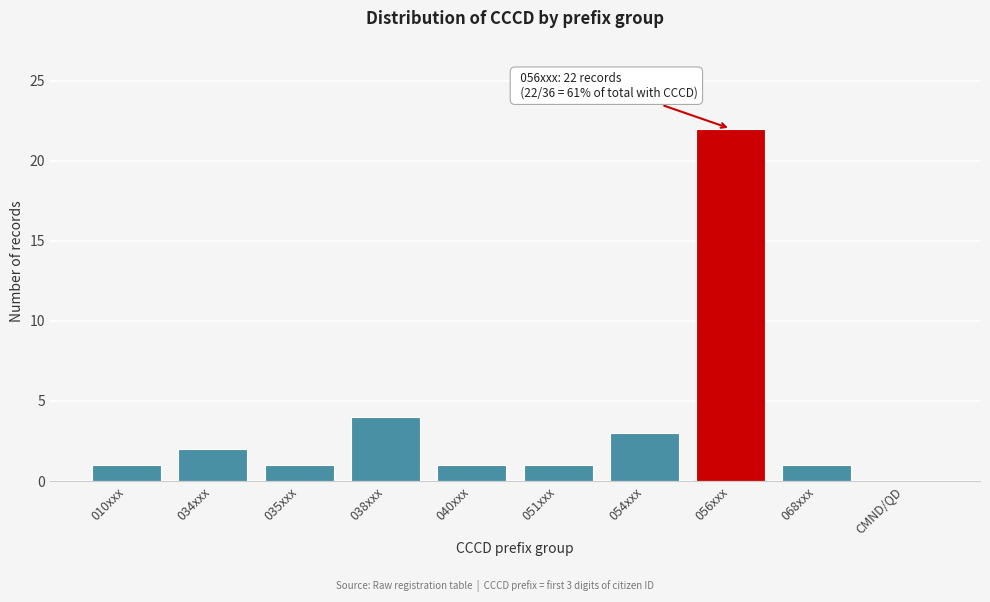

Reading left to right, list all the values displayed in this chart.

010xxx=1	034xxx=2	035xxx=1	038xxx=4	040xxx=1	051xxx=1	054xxx=3	056xxx=22	068xxx=1	CMND/QD=0